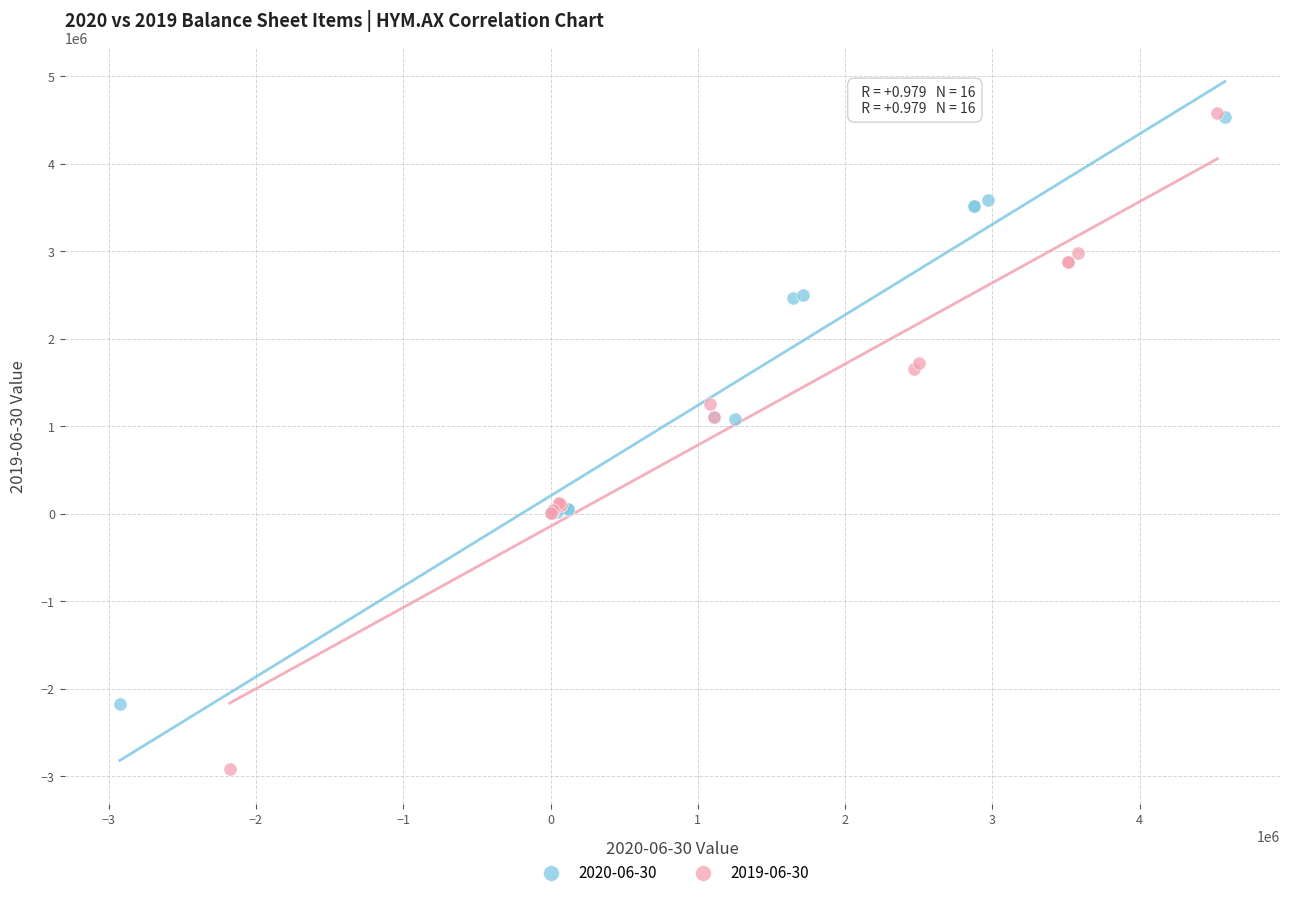

Which series has the widest spread of Y values?

2019-06-30